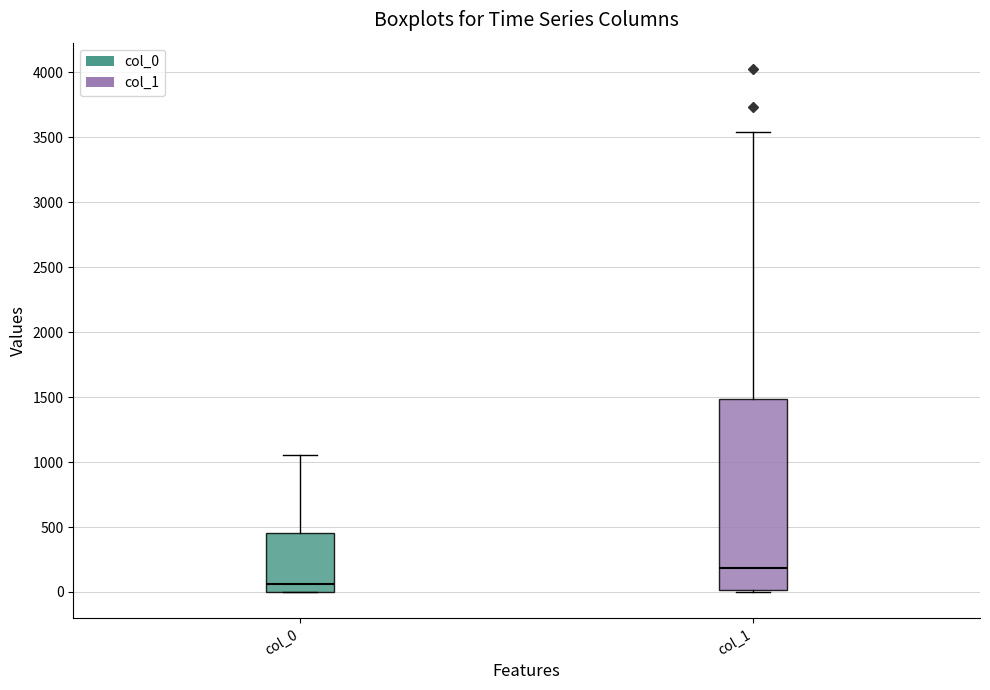

Which box's median line is the highest?

col_1